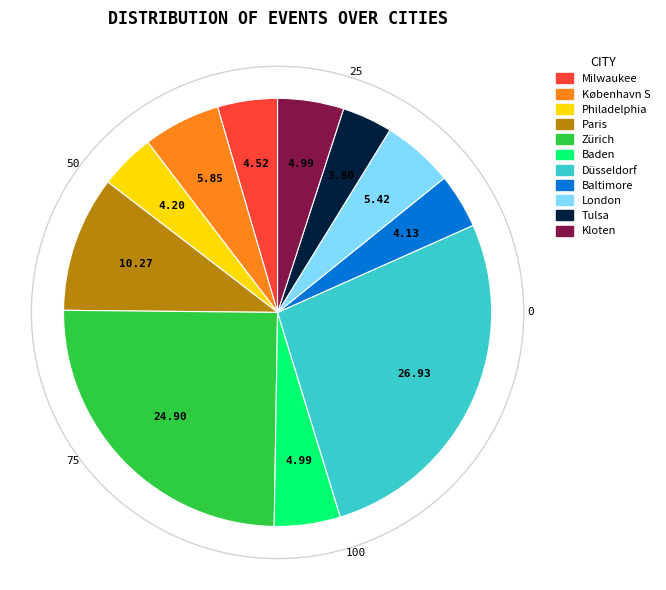

Does any single category account for the majority?

No